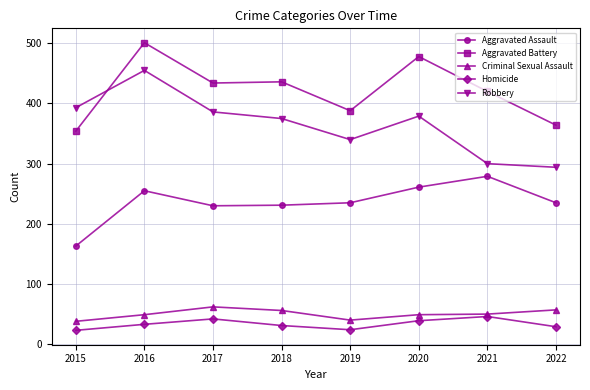

In Homicide, how many points are higher than both neighbors (excluding endpoints)?

2